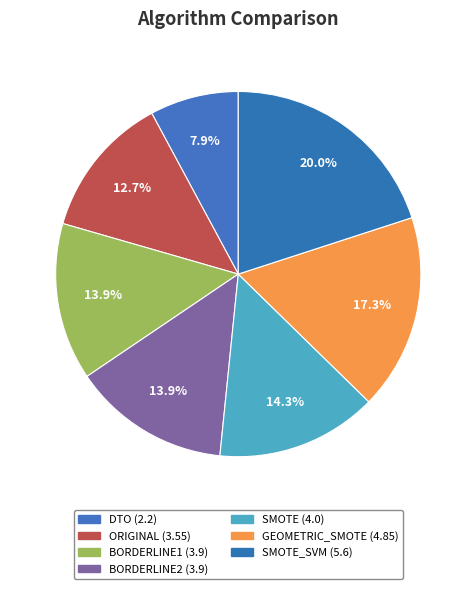

What is the smallest slice in the pie chart?

DTO